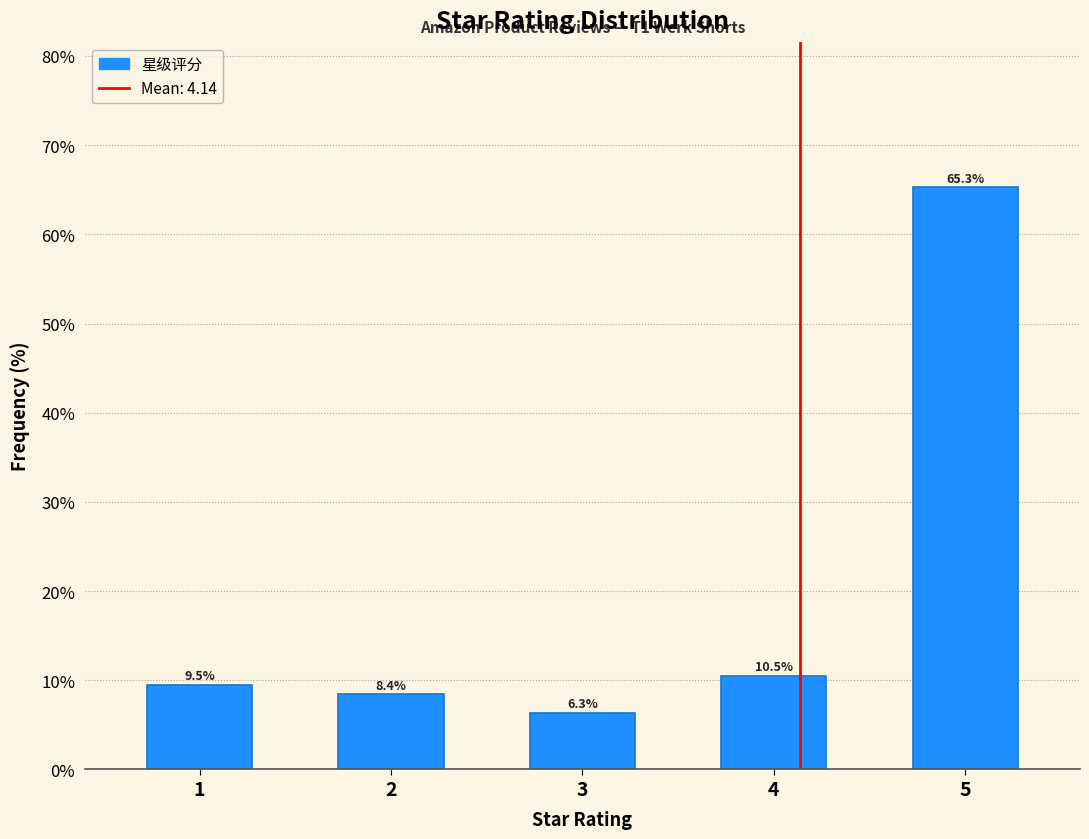

Reading left to right, extract all data points from this chart.

1=9.5	2=8.4	3=6.3	4=10.5	5=65.3